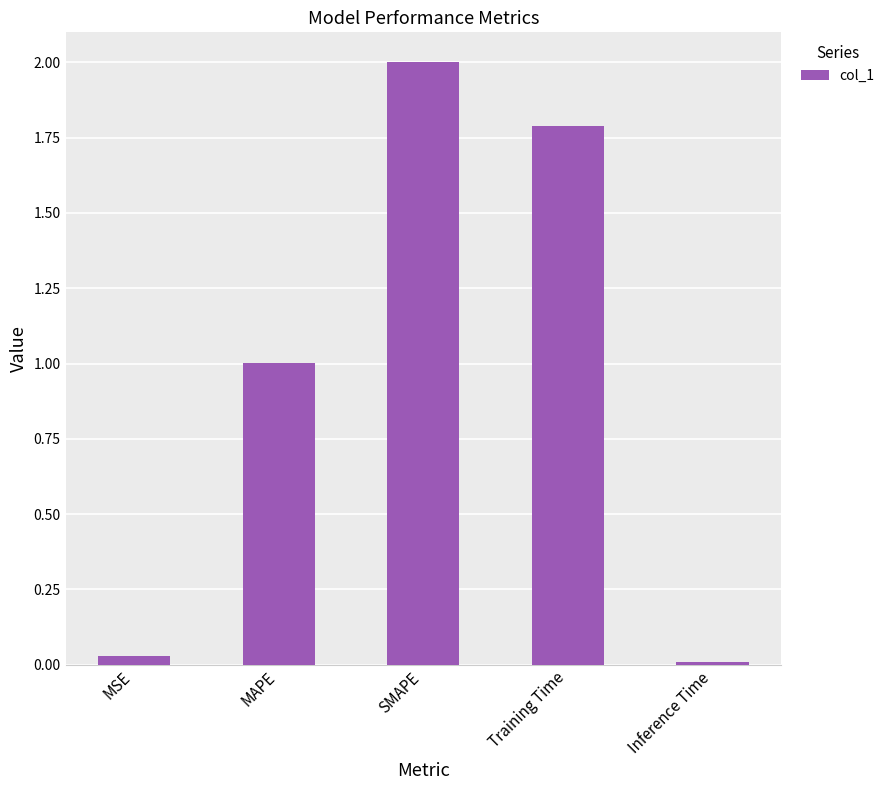

What is the label of the 1st bar from the left?

MSE